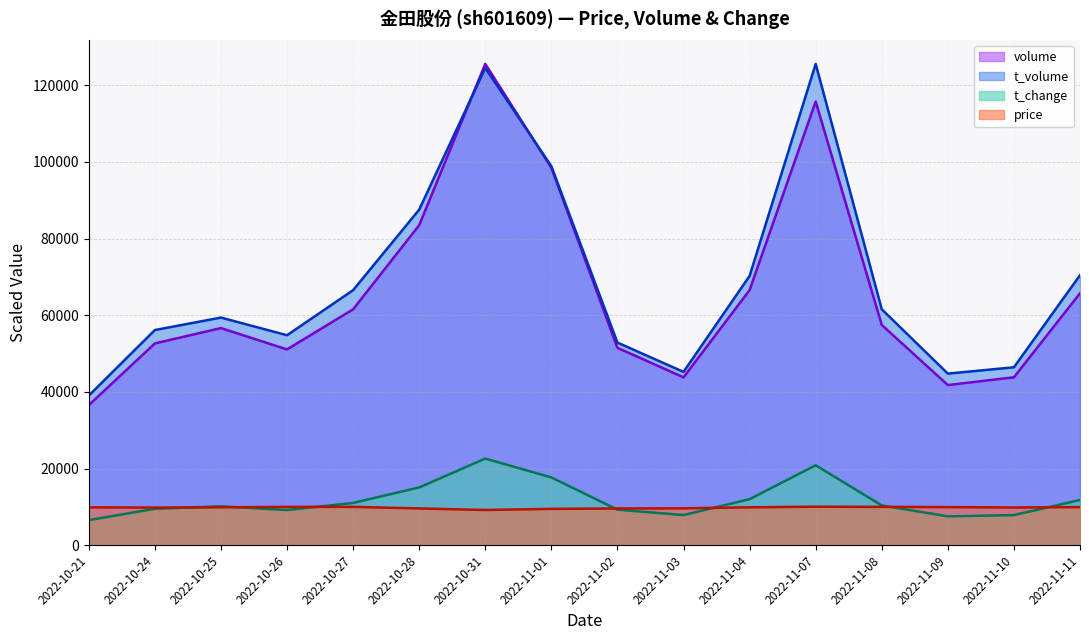

True or false: price and volume cross at least once.

False